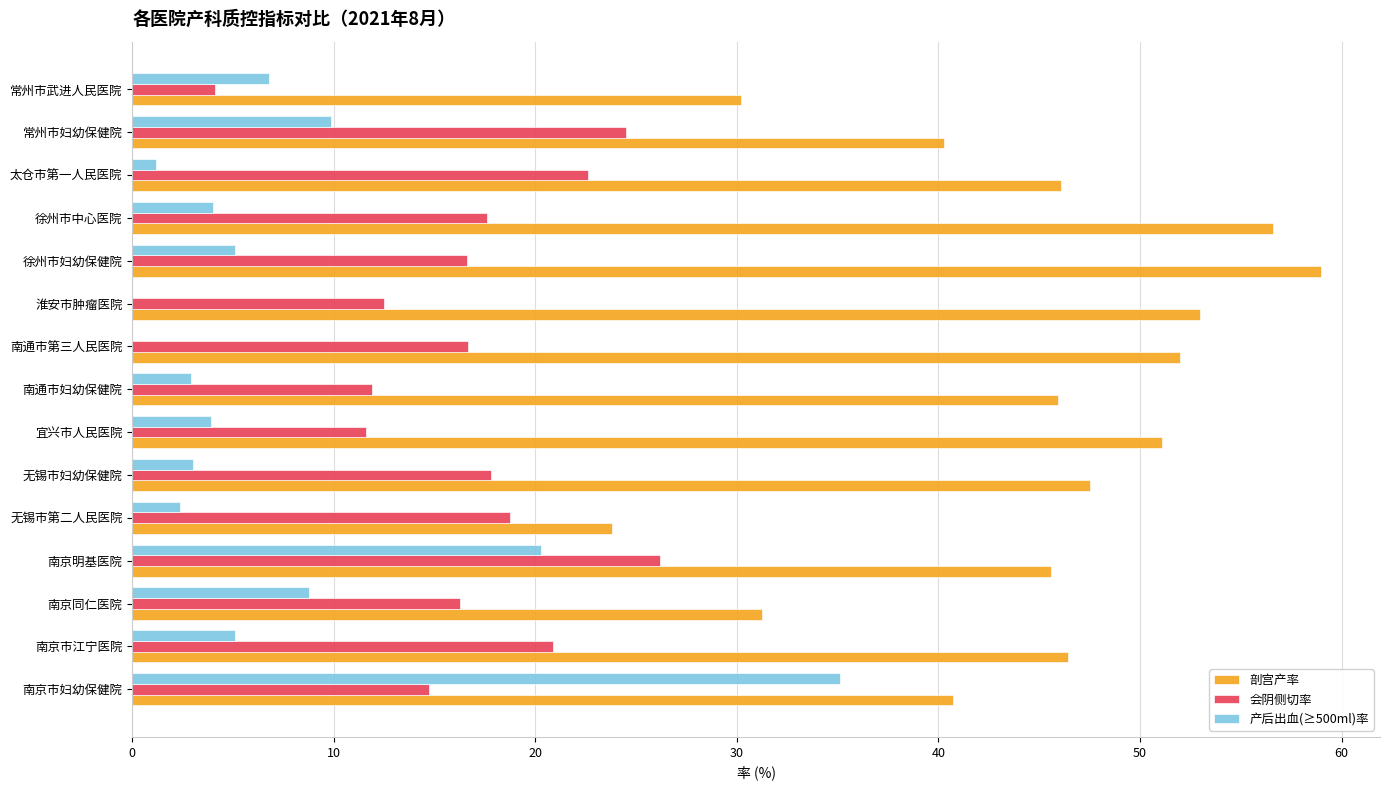

Is the value of 会阴侧切率 at 无锡市第二人民医院 greater than the value of 剖宫产率 at 太仓市第一人民医院?

No